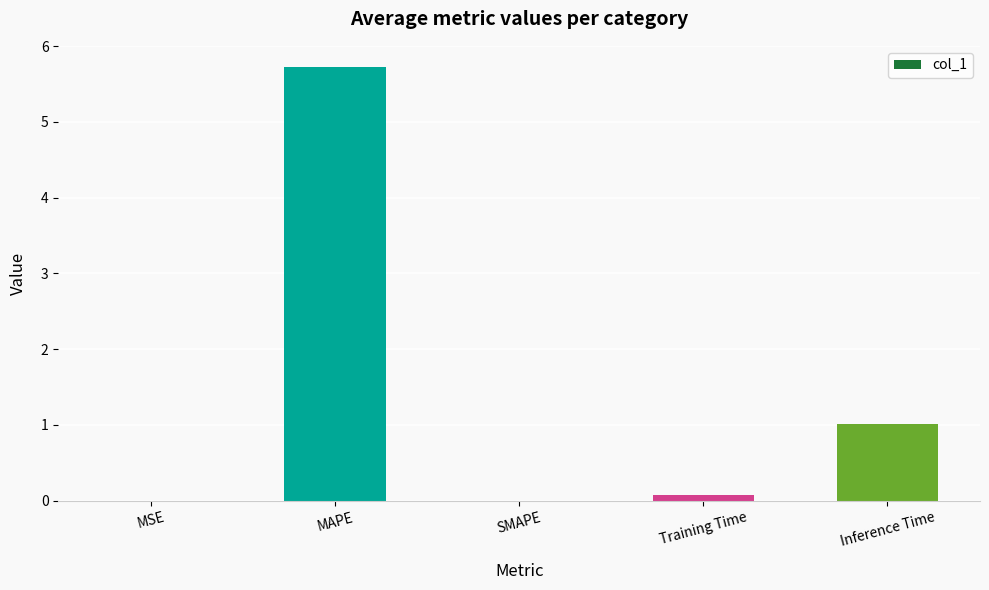

Does the chart contain stacked bars?

No